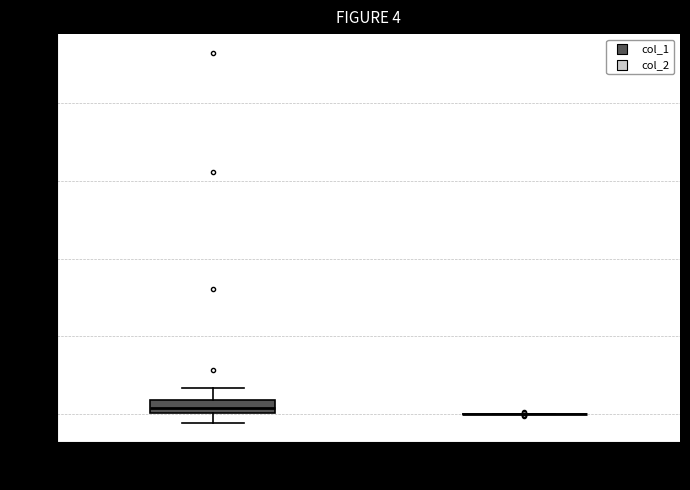

Comparing the boxes themselves (not the whiskers), which one is the tallest?

col_1